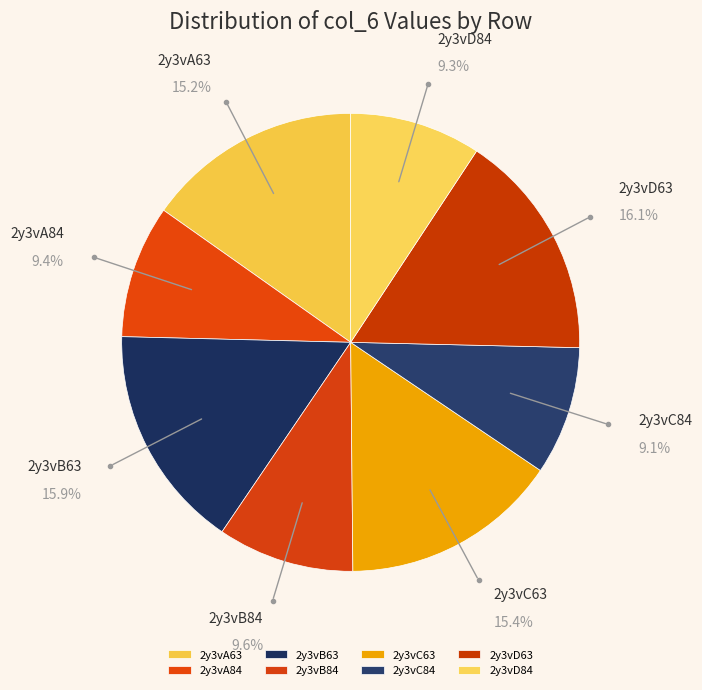

What is the ratio of the value at 2y3vB84 to the value at 2y3vB63?

0.6